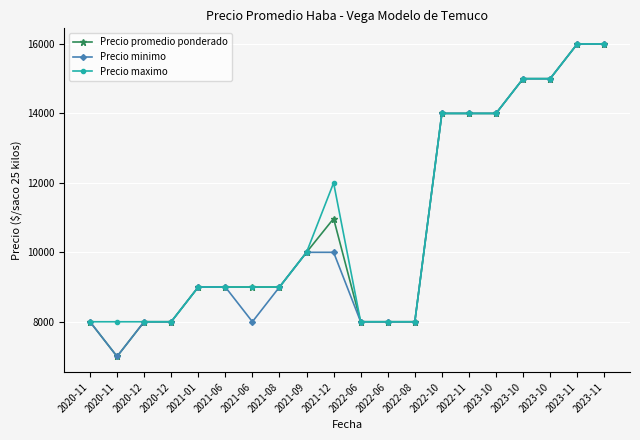

How many lines are shown in the chart?

3